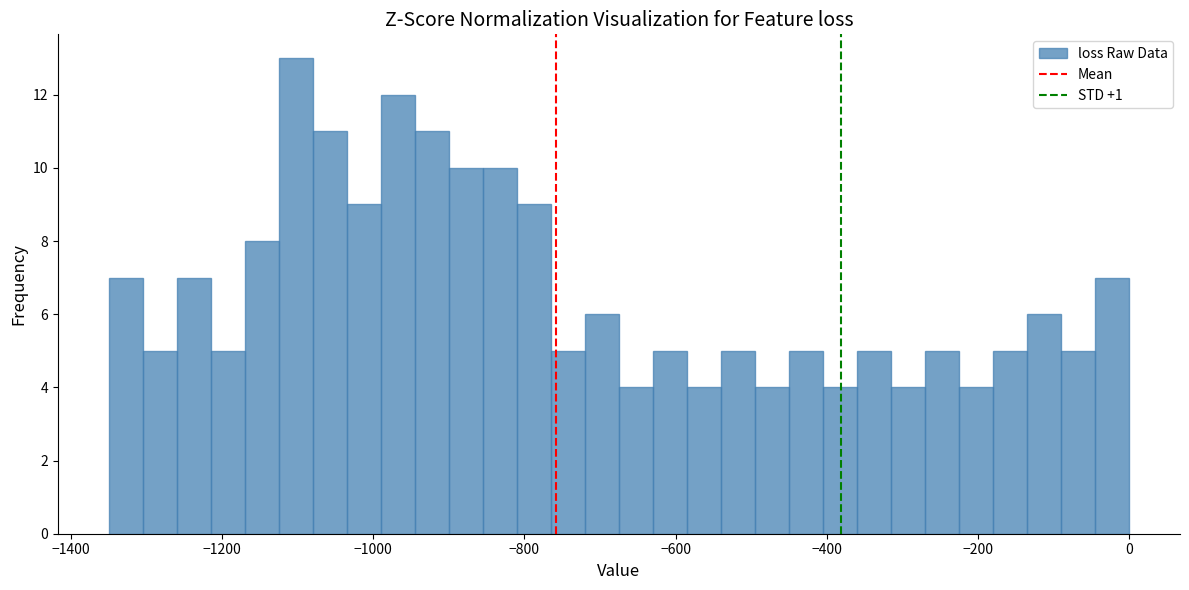

Around what value on the x-axis is the tallest bar? Give the approximate position of its centre, as read against the axis.

-1100